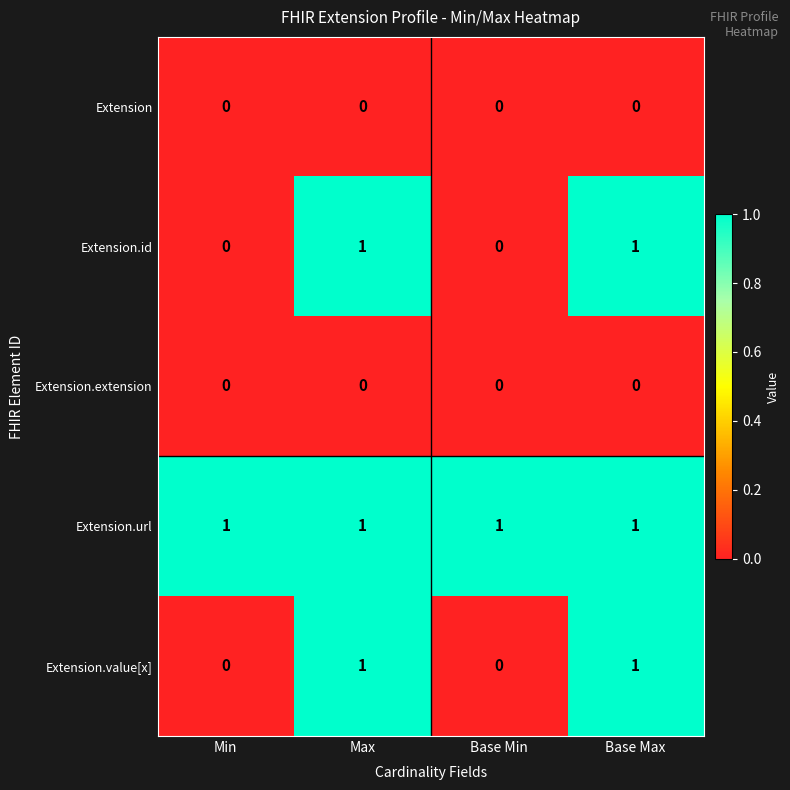

Reading right to left, what are all the values shown in this chart?

Extension: 0	0	0	0
Extension.id: 1	0	1	0
Extension.extension: 0	0	0	0
Extension.url: 1	1	1	1
Extension.value[x]: 1	0	1	0